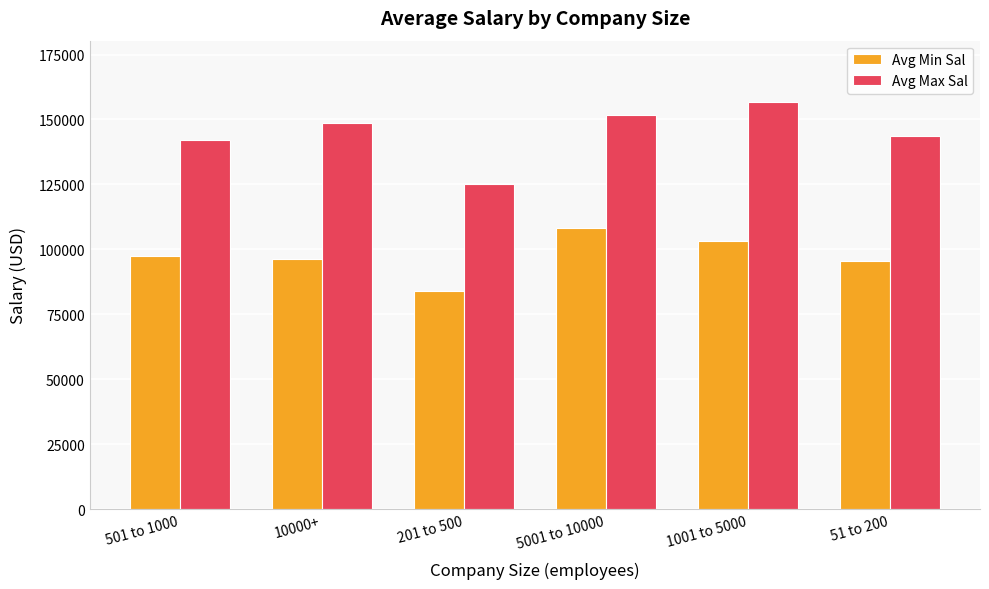

What is the maximum value shown in the chart?

156827.6